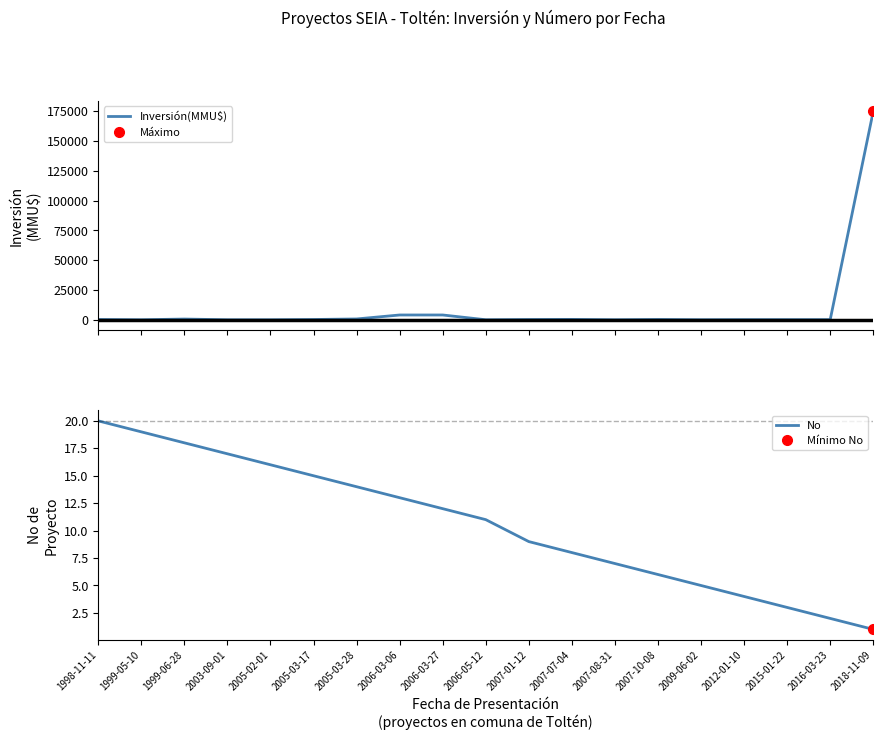

Reading left to right, extract all data points from this chart.

Inversión(MMU$): 230	0	590	0	0	218	668	4000	4000	0	200	300	10	234	22	100	95	95	175000
No: 20	19	18	17	16	15	14	13	12	11	9	8	7	6	5	4	3	2	1